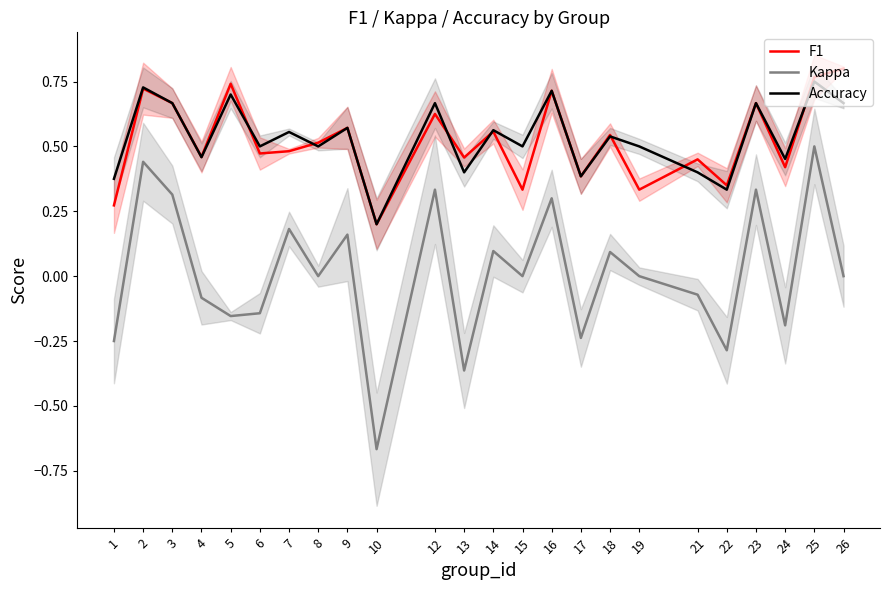

What is the total value across all series at 13?

0.5